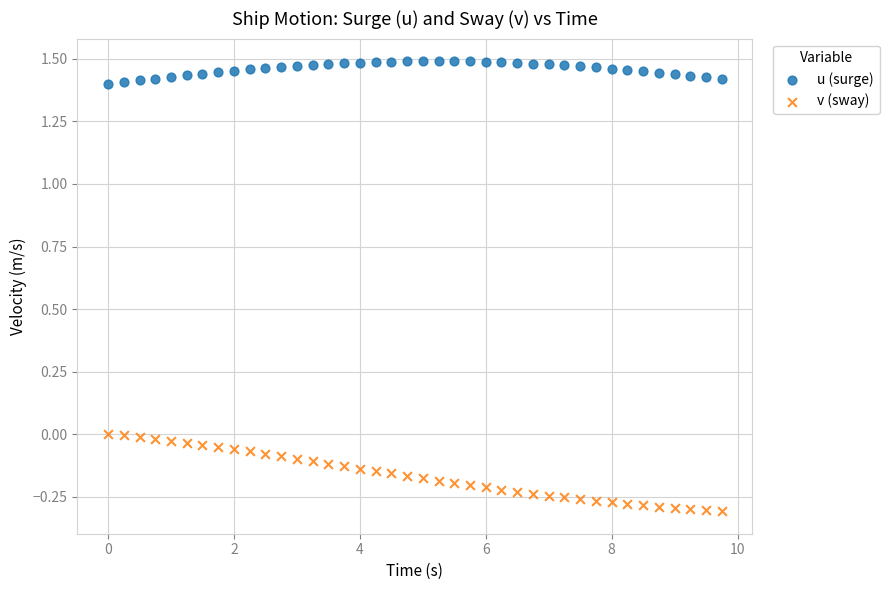

What are all the series names shown in the legend?

u (surge), v (sway)